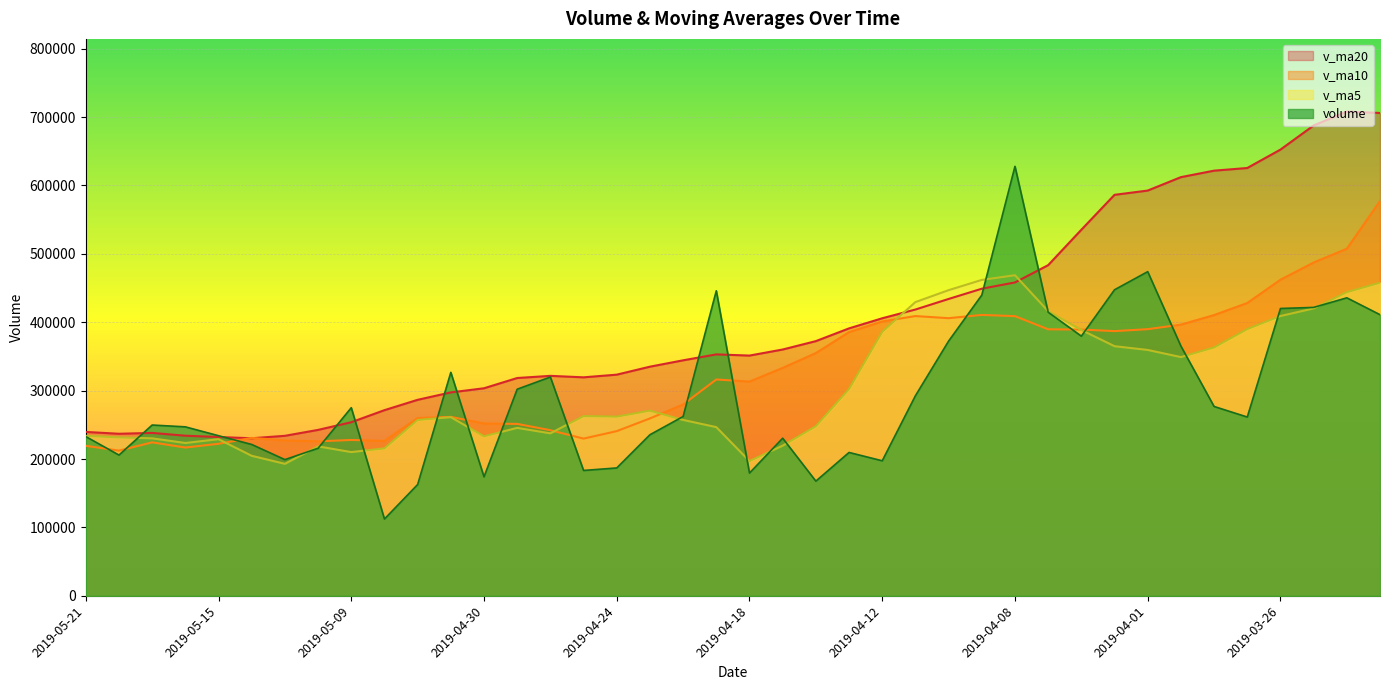

What is the label of the 15th point from the left?

2019-04-26